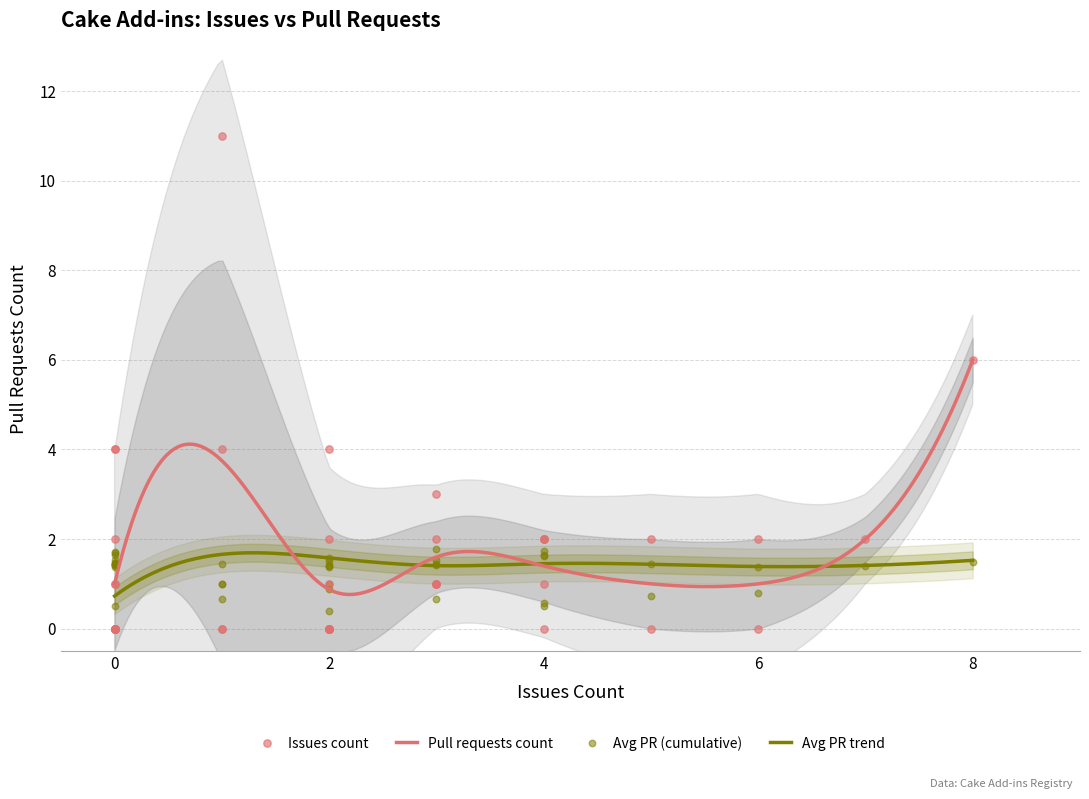

What is the lowest value of the Pull requests count series?

0.8